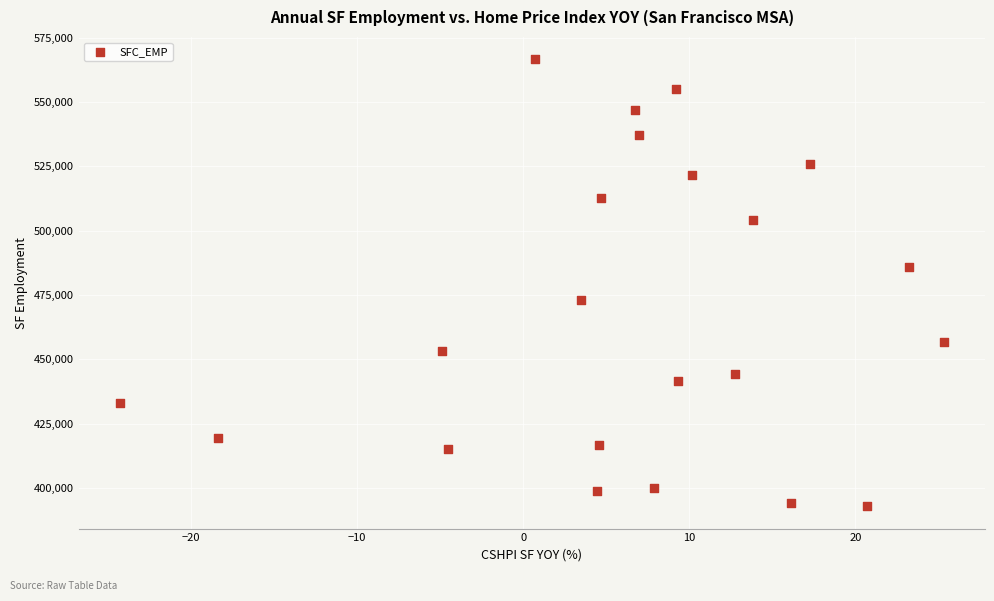

What is the range of X values (max minus min)?

49.6